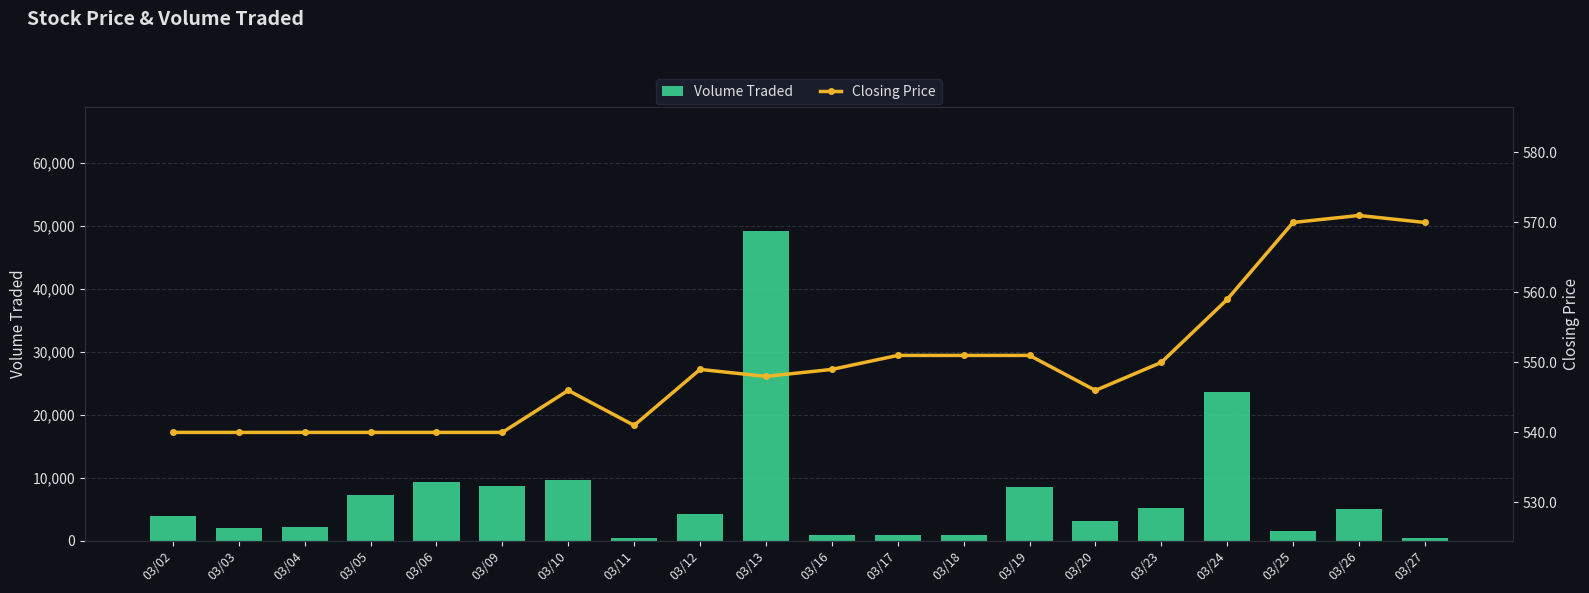

What is the average value of the Volume Traded series?

7375